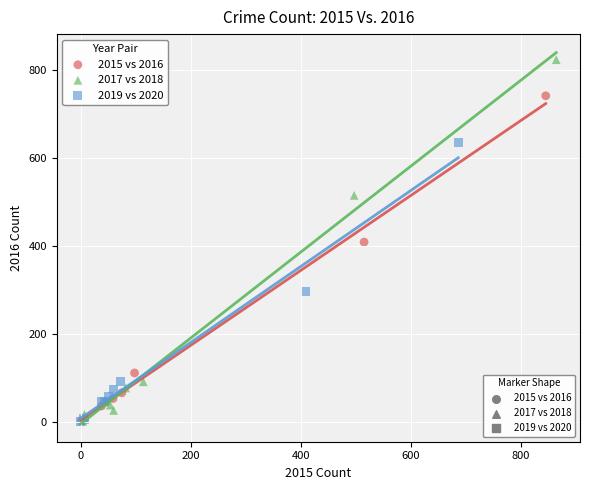

Which series has the largest Y range (max minus min)?

2017 vs 2018